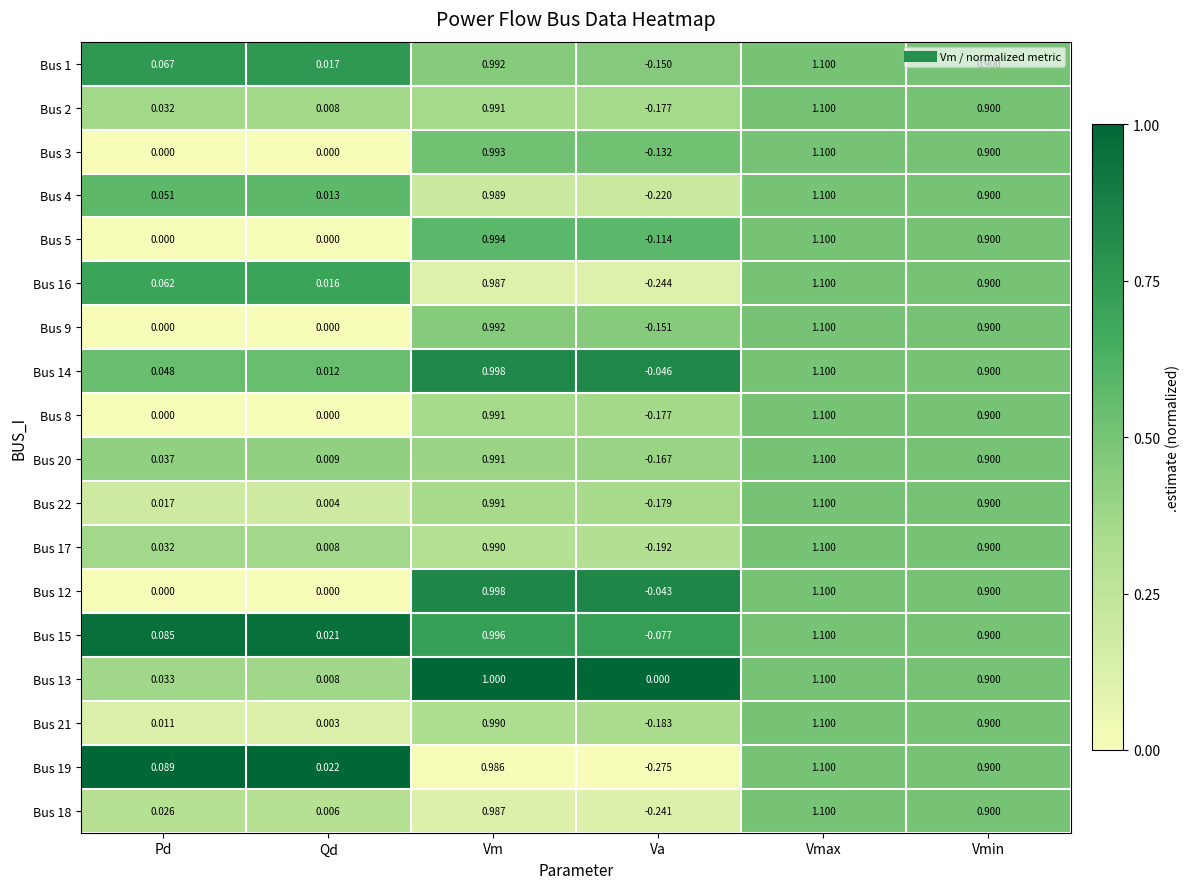

Rank the categories by Bus 16 value from highest to lowest.

Vmax, Vm, Vmin, Pd, Qd, Va